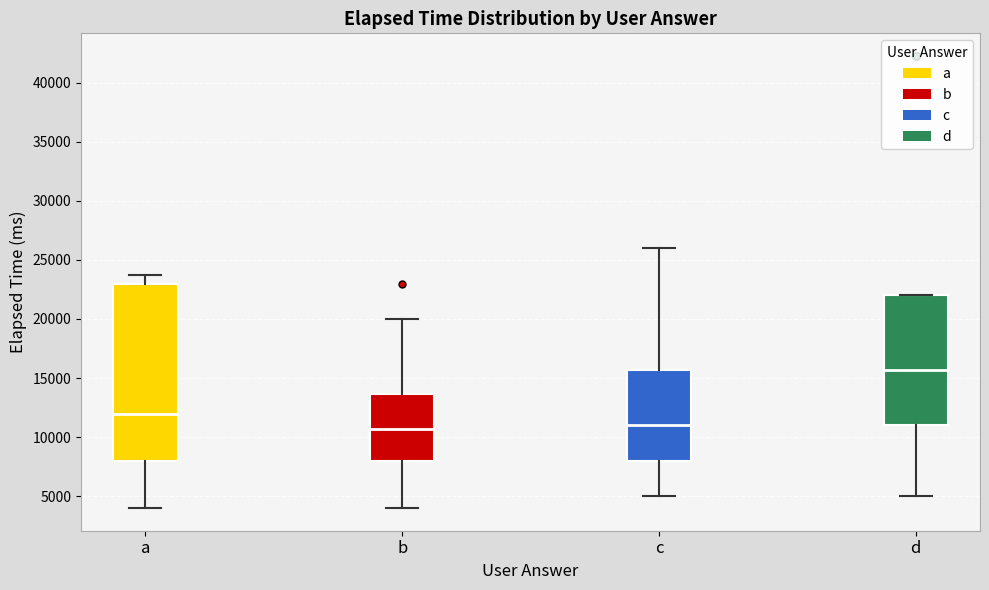

Comparing the boxes themselves (not the whiskers), which one is the tallest?

a